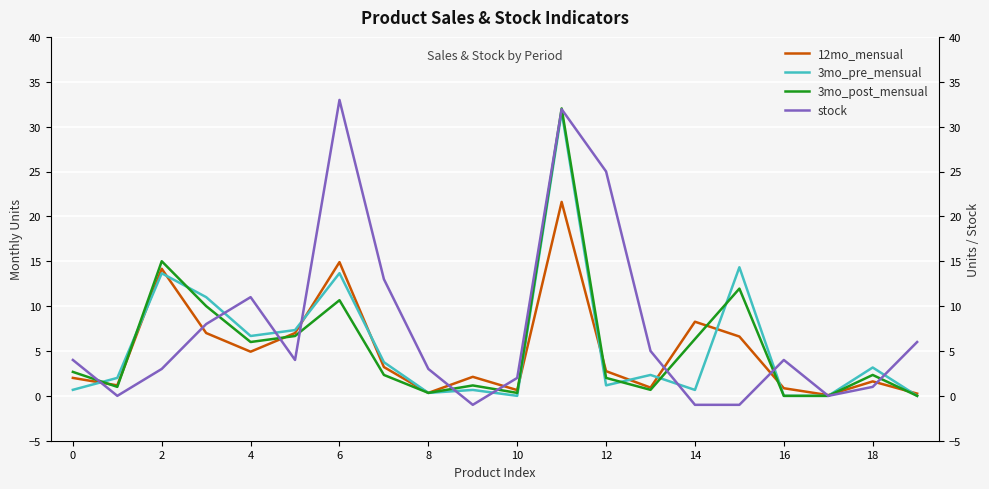

How many lines are shown in the chart?

4